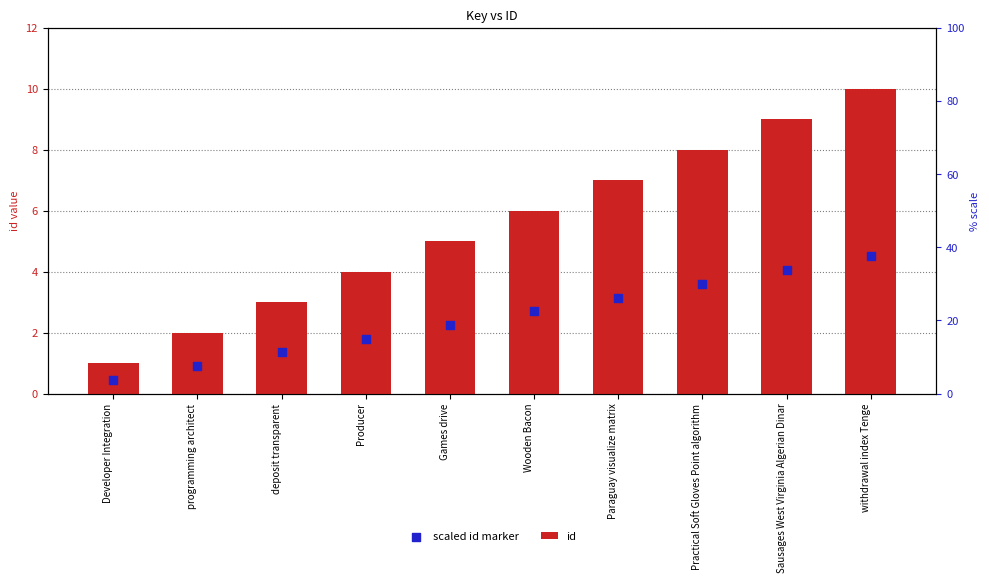

What is the total value across all series at Games drive?

7.2